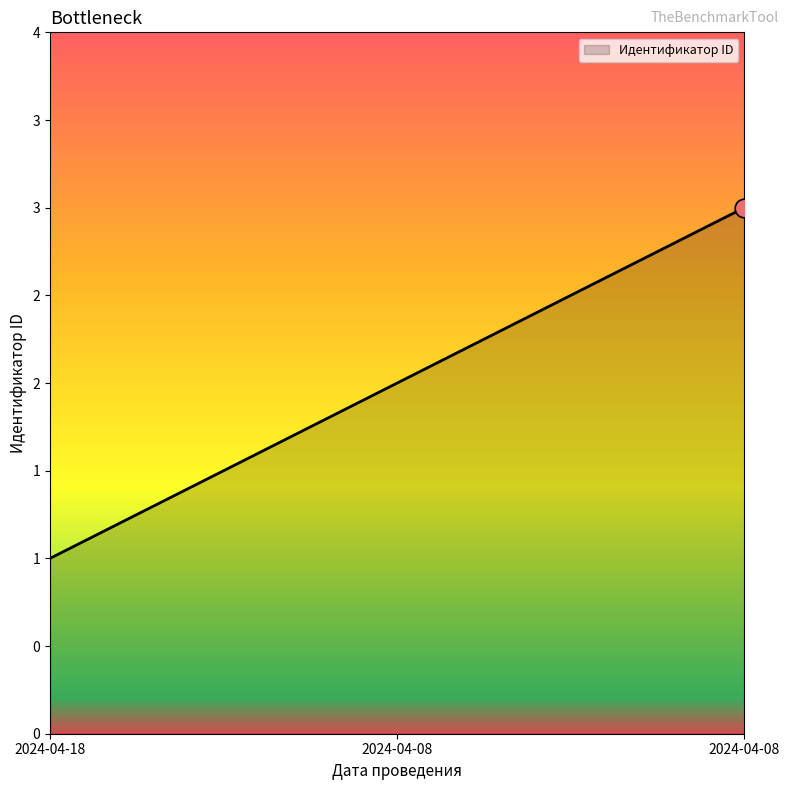

What is the change in value from 2024-04-18 to 2024-04-08?

+2